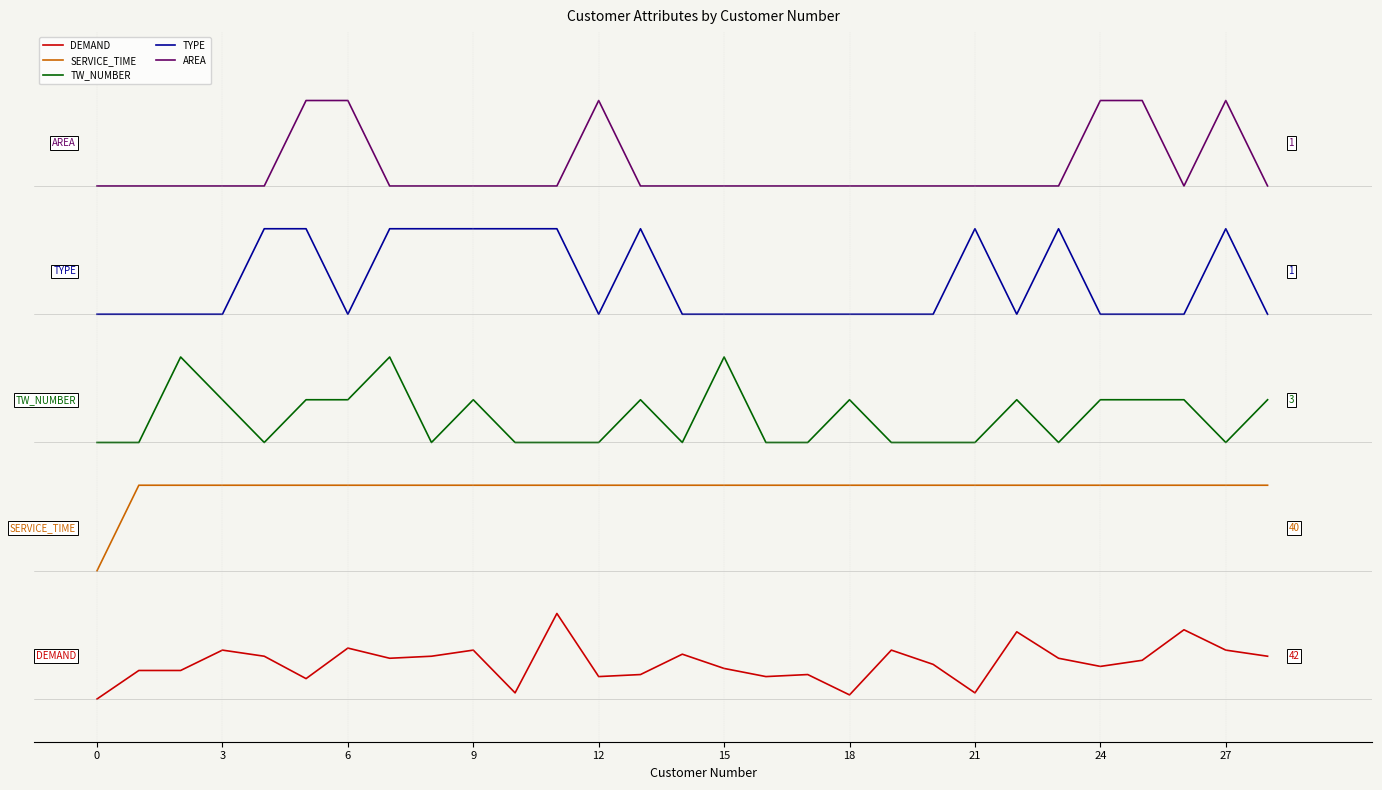

Reading right to left, extract all data points from this chart.

DEMAND: 5.0	5.7	8.1	4.5	3.8	4.8	7.9	0.7	4.0	5.7	0.5	2.9	2.6	3.6	5.2	2.9	2.6	10.0	0.7	5.7	5.0	4.8	6.0	2.4	5.0	5.7	3.3	3.3	0.0
SERVICE_TIME: 25.0	25.0	25.0	25.0	25.0	25.0	25.0	25.0	25.0	25.0	25.0	25.0	25.0	25.0	25.0	25.0	25.0	25.0	25.0	25.0	25.0	25.0	25.0	25.0	25.0	25.0	25.0	25.0	15.0
TW_NUMBER: 35.0	30.0	35.0	35.0	35.0	30.0	35.0	30.0	30.0	30.0	35.0	30.0	30.0	40.0	30.0	35.0	30.0	30.0	30.0	35.0	30.0	40.0	35.0	35.0	30.0	35.0	40.0	30.0	30.0
TYPE: 45.0	55.0	45.0	45.0	45.0	55.0	45.0	55.0	45.0	45.0	45.0	45.0	45.0	45.0	45.0	55.0	45.0	55.0	55.0	55.0	55.0	55.0	45.0	55.0	55.0	45.0	45.0	45.0	45.0
AREA: 60.0	70.0	60.0	70.0	70.0	60.0	60.0	60.0	60.0	60.0	60.0	60.0	60.0	60.0	60.0	60.0	70.0	60.0	60.0	60.0	60.0	60.0	70.0	70.0	60.0	60.0	60.0	60.0	60.0